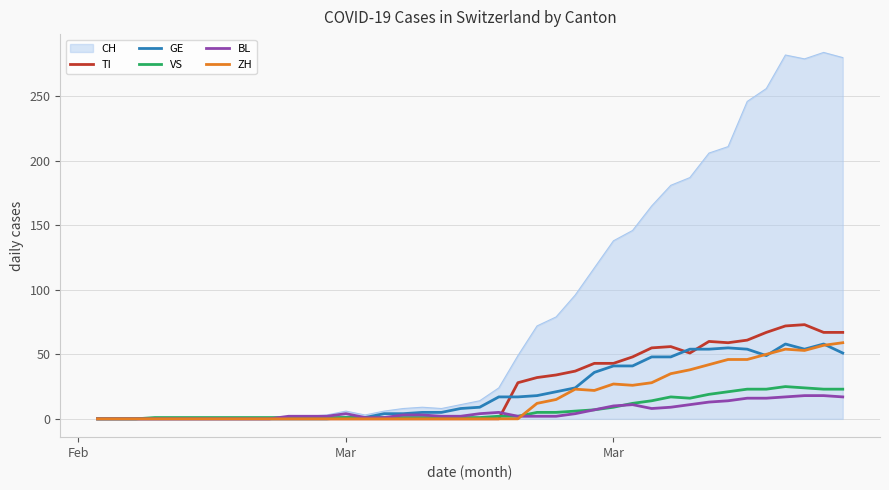

Which series has the largest range (max minus min)?

CH